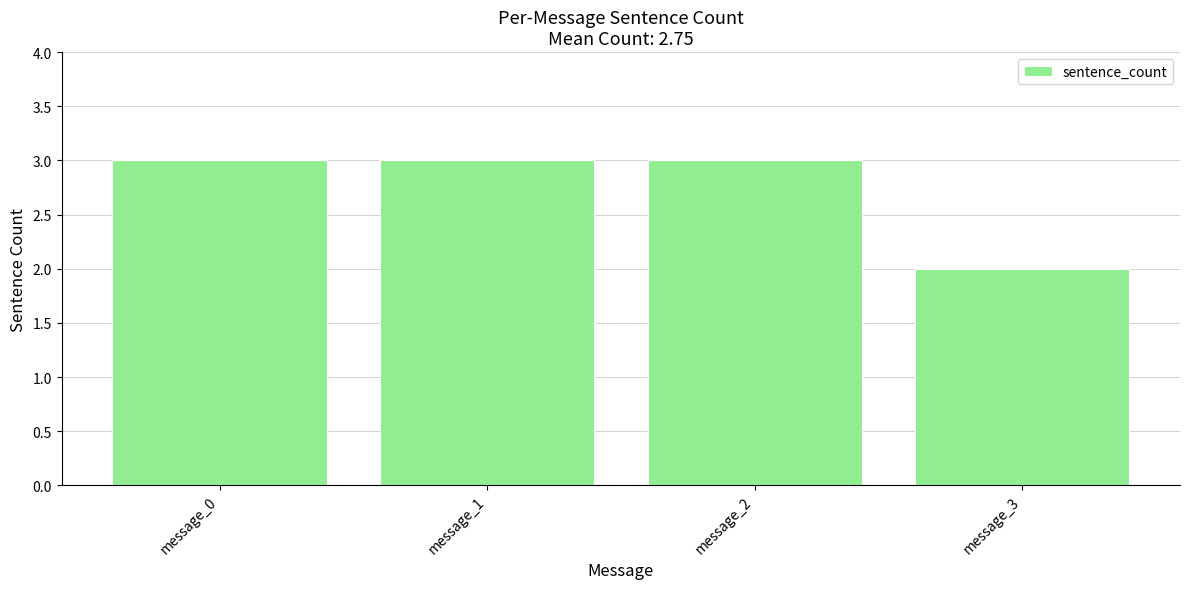

What is the ratio of the value at message_1 to the value at message_2?

1.0